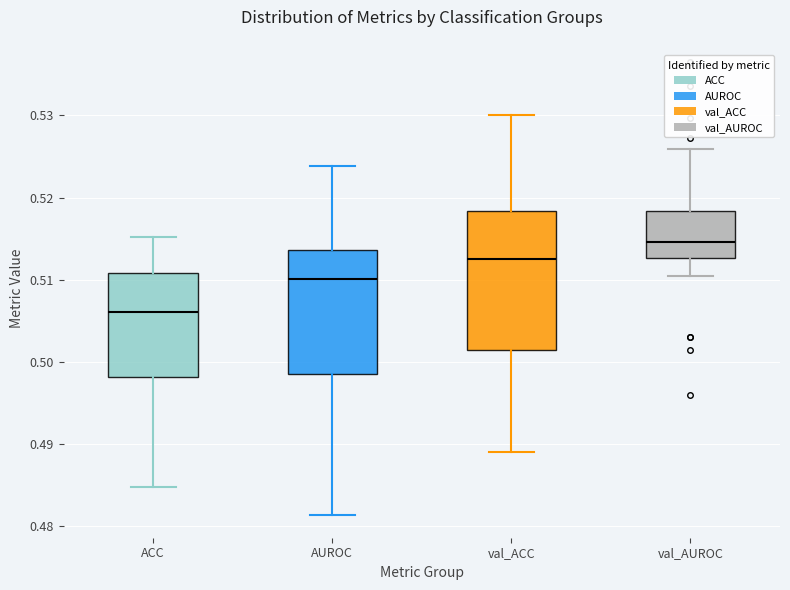

Reading left to right, transcribe this box plot: for each box, give where its median line is, the range the box spans, and where its two whiskers end, as read against the y-axis. The values are not printed on the chart, so give them approximately, as read against the axis.

ACC: median 0.506, box 0.498 to 0.511, whiskers 0.485 to 0.515
AUROC: median 0.510, box 0.499 to 0.514, whiskers 0.481 to 0.524
val_ACC: median 0.512, box 0.501 to 0.518, whiskers 0.489 to 0.530
val_AUROC: median 0.515, box 0.513 to 0.518, whiskers 0.510 to 0.526